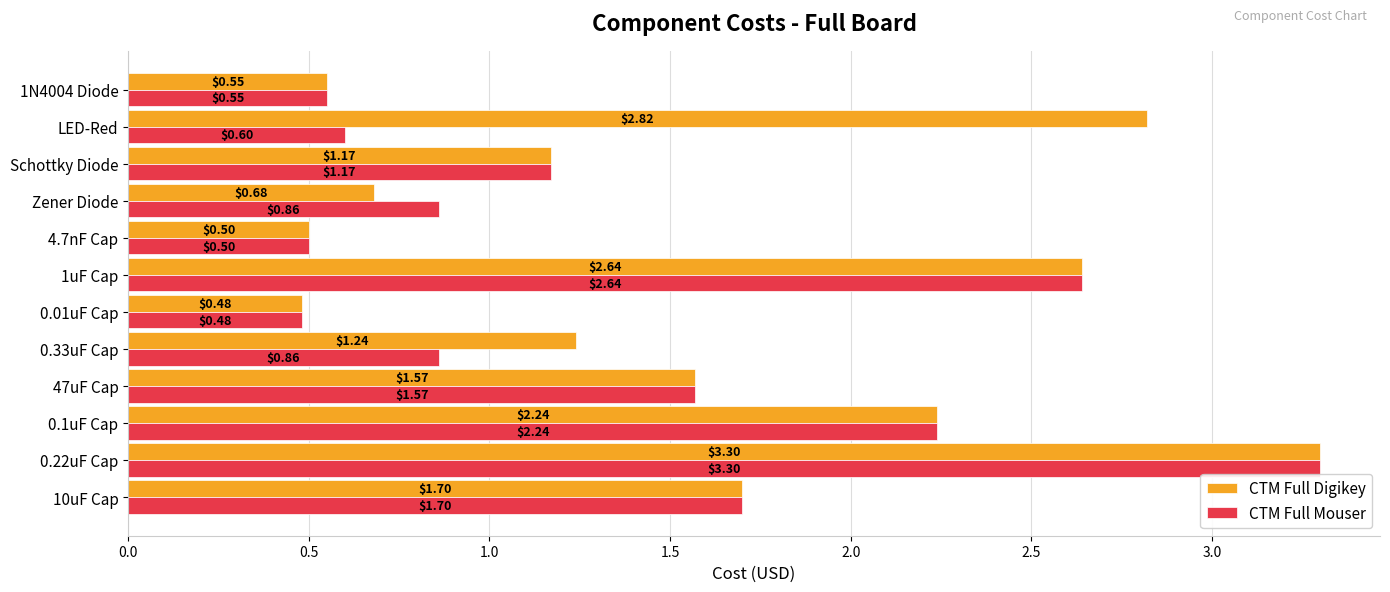

At which label is CTM Full Digikey closest to 1?

Schottky Diode